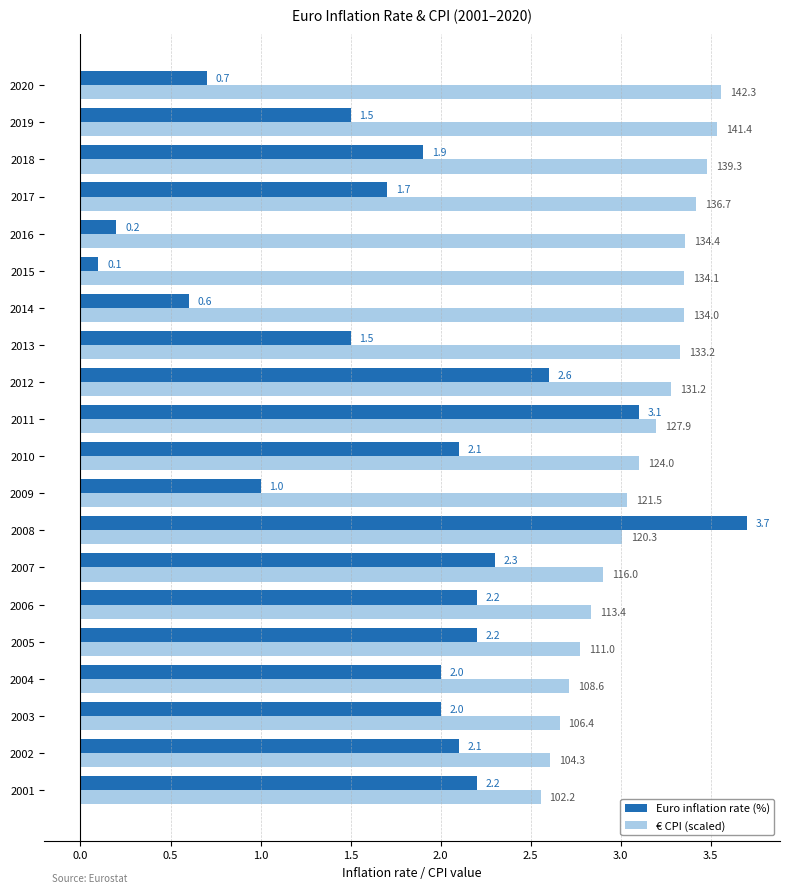

Is the value of € CPI (scaled) at 2011 greater than the value of Euro inflation rate (%) at 2005?

Yes